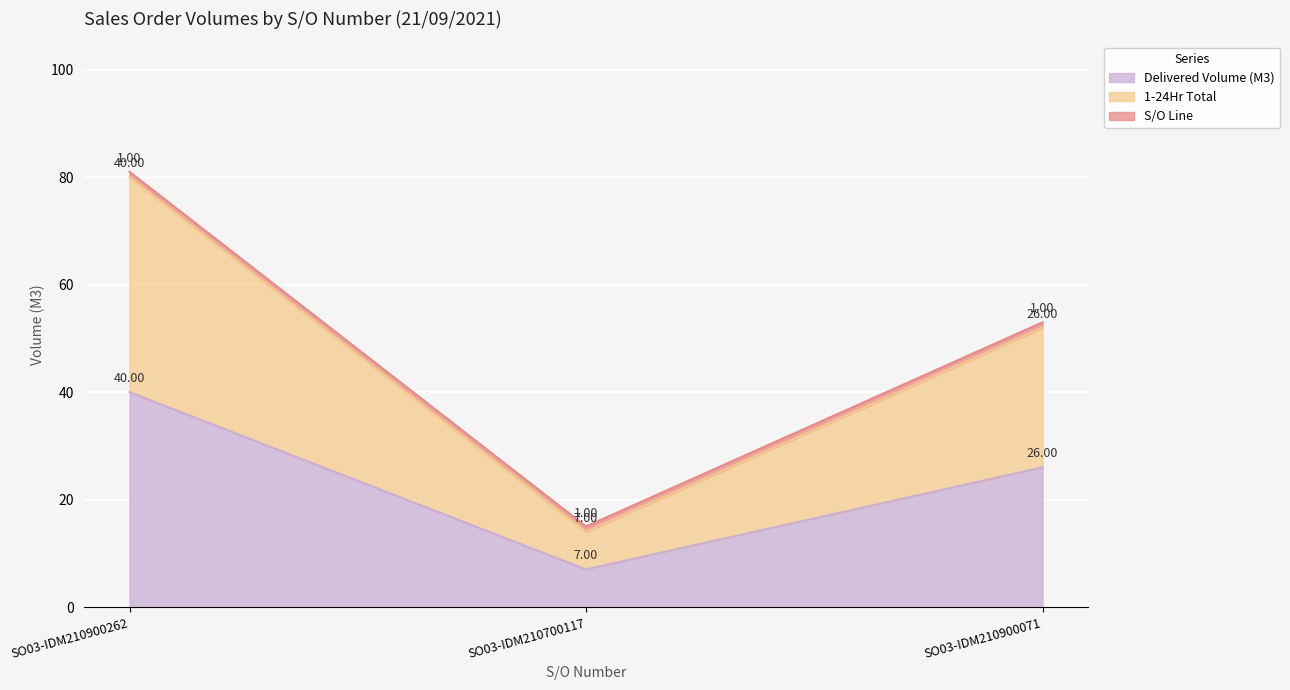

True or false: Delivered Volume (M3) has a value of 40 at SO03-IDM210900262.

True